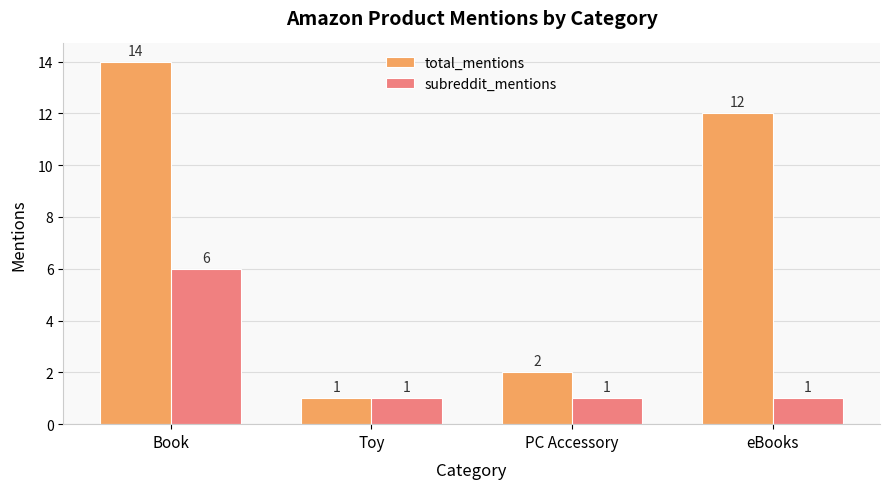

What is the value of the total_mentions bar at the 2nd from the left?

1